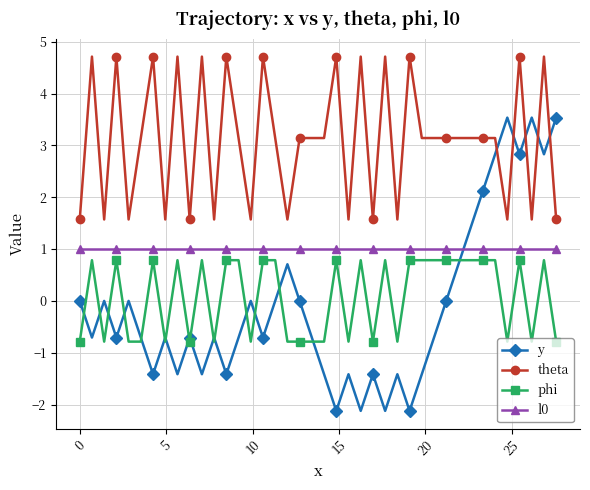

After their last crossing, which series has the higher values: l0 or y?

y